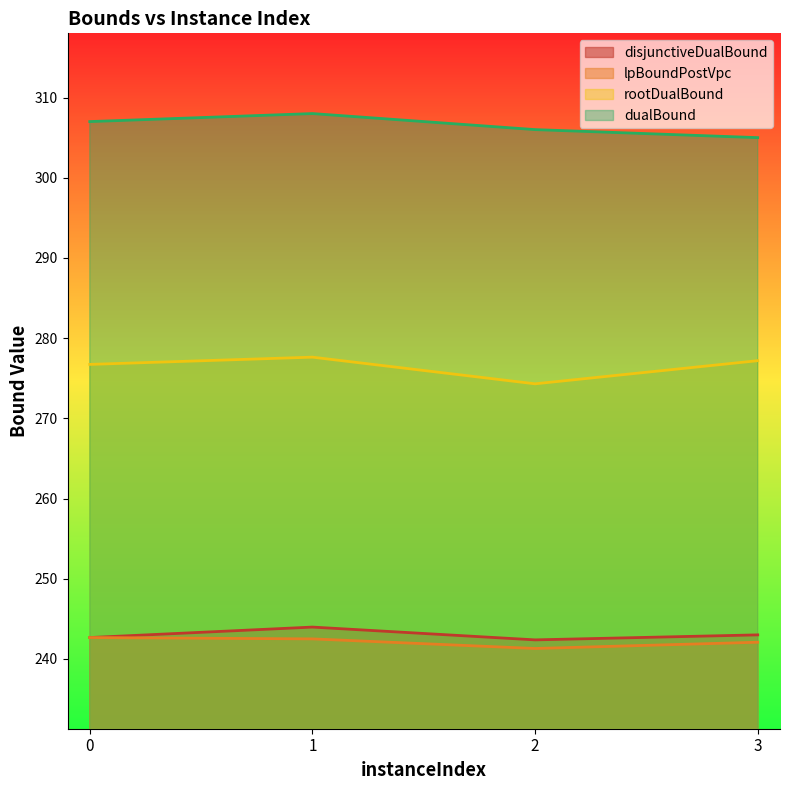

Reading left to right, what are all the values shown in this chart?

disjunctiveDualBound: 0=242.7	1=244.0	2=242.4	3=243.0
lpBoundPostVpc: 0=242.7	1=242.5	2=241.3	3=242.1
rootDualBound: 0=276.7	1=277.6	2=274.3	3=277.2
dualBound: 0=307.0	1=308.0	2=306.0	3=305.0